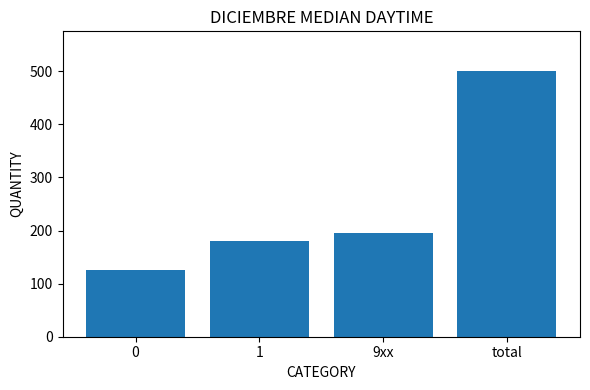

Rank the categories by value from lowest to highest.

0, 1, 9xx, total